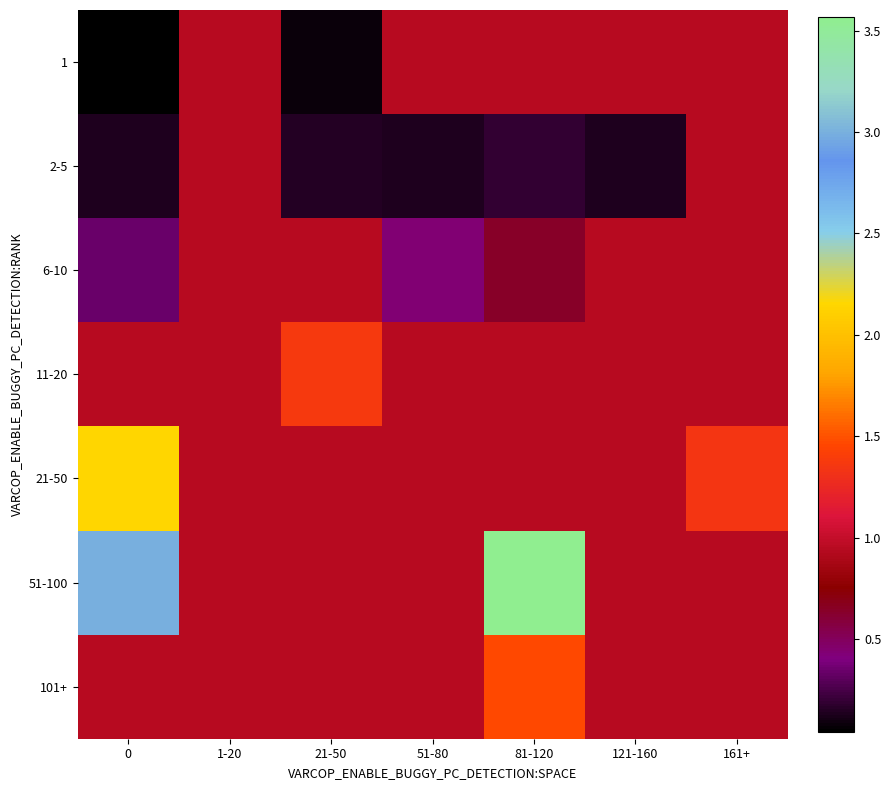

Rank the series at 161+ from highest to lowest value.

21-50, 1, 2-5, 6-10, 11-20, 51-100, 101+